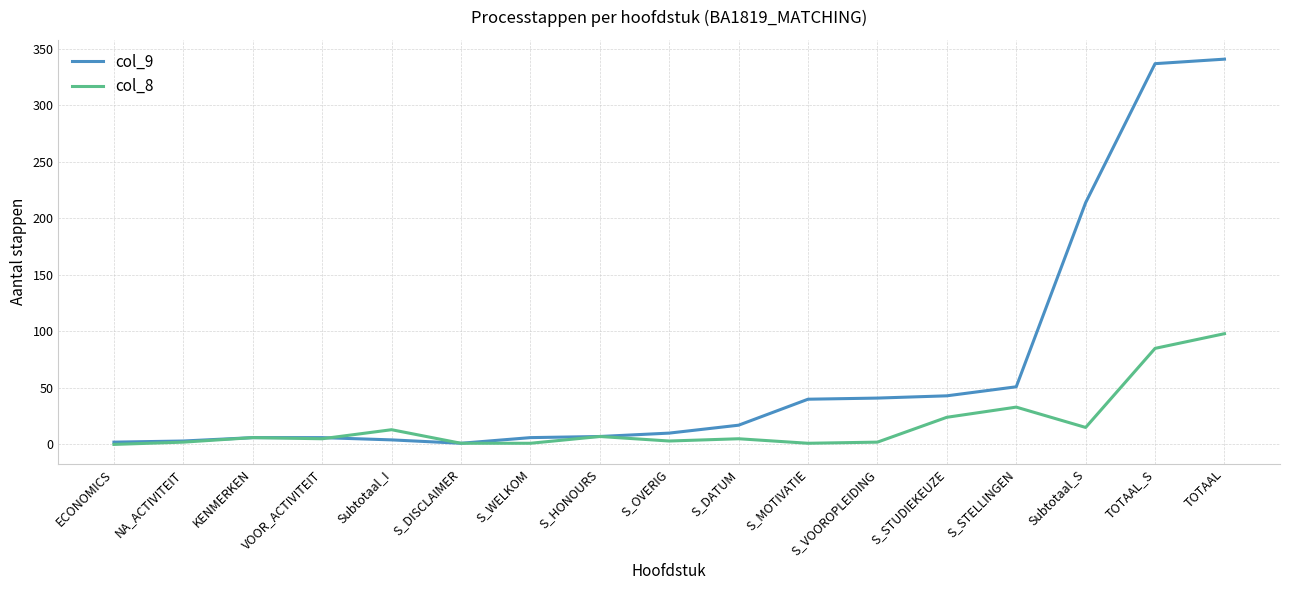

True or false: col_8 and col_9 intersect in this chart.

True